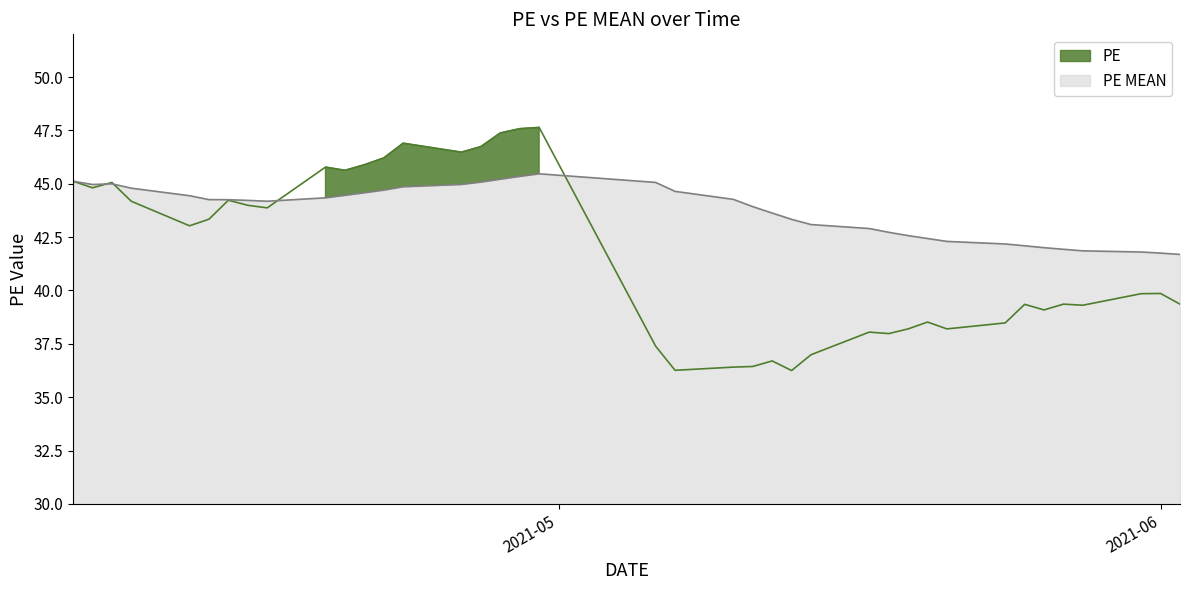

Rank the categories by PE MEAN value from lowest to highest.

2021-06-02, 2021-06-01, 2021-05-31, 2021-05-28, 2021-05-27, 2021-05-26, 2021-05-25, 2021-05-24, 2021-05-21, 2021-05-20, 2021-05-19, 2021-05-18, 2021-05-17, 2021-05-14, 2021-05-13, 2021-05-12, 2021-05-11, 2021-04-16, 2021-04-15, 2021-04-14, 2021-04-13, 2021-05-10, 2021-04-19, 2021-04-12, 2021-04-20, 2021-04-21, 2021-05-07, 2021-04-22, 2021-04-09, 2021-04-23, 2021-04-07, 2021-04-26, 2021-04-08, 2021-05-06, 2021-04-27, 2021-04-06, 2021-04-28, 2021-04-29, 2021-04-30